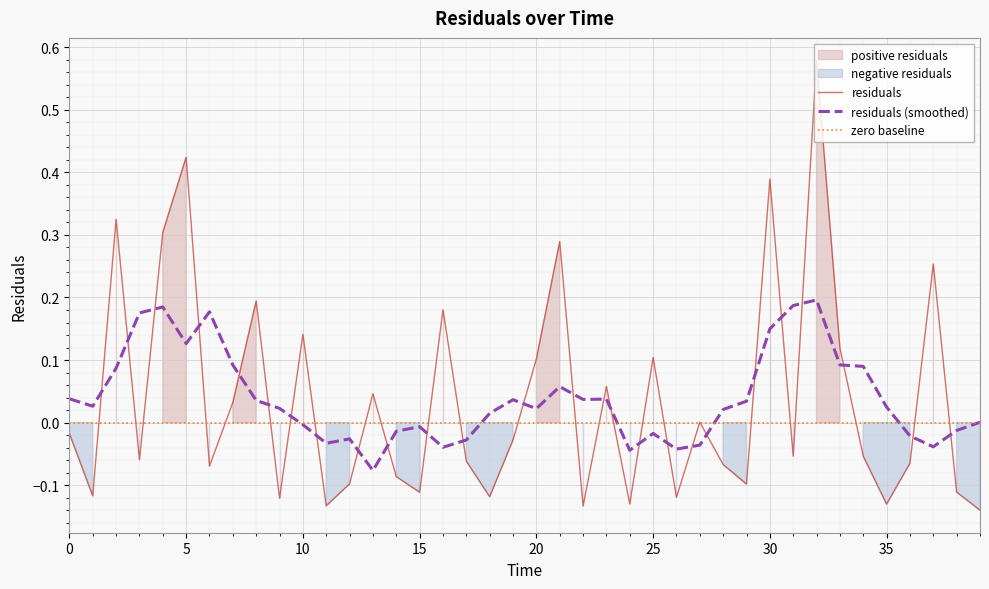

True or false: the data shows 0.1 at 30.0.

False